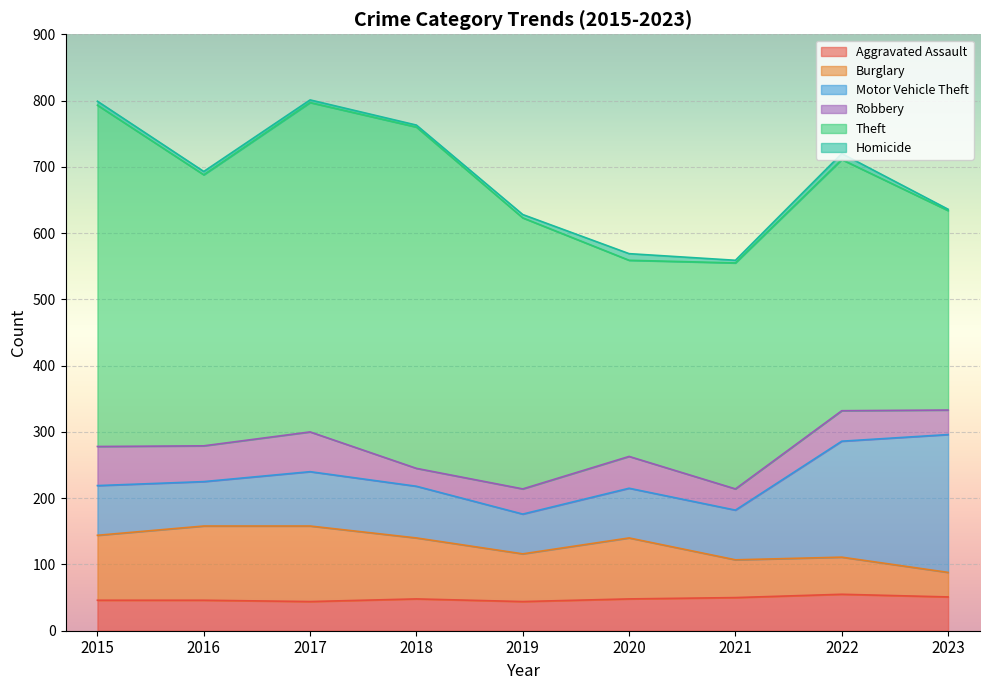

Reading left to right, transcribe all the data shown in this chart.

Aggravated Assault: 46	46	44	48	44	48	50	55	51
Burglary: 98	112	114	92	72	92	57	56	37
Motor Vehicle Theft: 75	67	82	78	60	75	75	175	208
Robbery: 59	54	60	27	38	48	32	46	37
Theft: 515	409	497	515	409	296	341	379	301
Homicide: 6	5	4	3	5	10	4	9	2